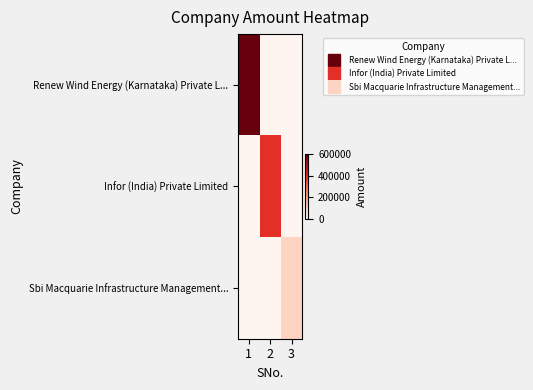

List the series in order of their peak value, lowest first.

Sbi Macquarie Infrastructure Management..., Infor (India) Private Limited, Renew Wind Energy (Karnataka) Private L...